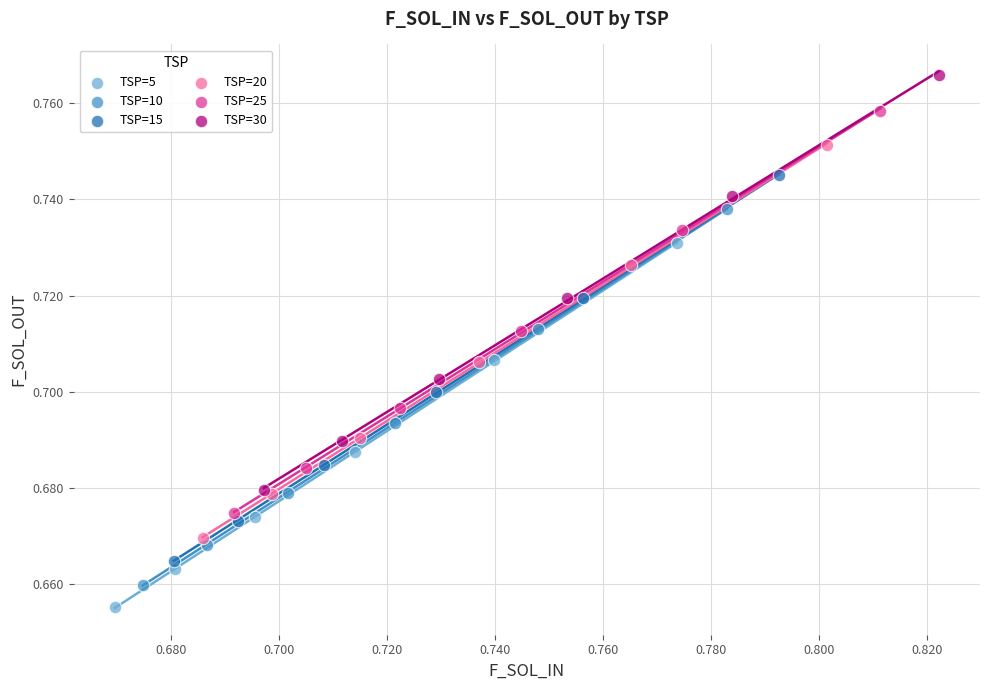

Which series has the widest spread of Y values?

TSP=30